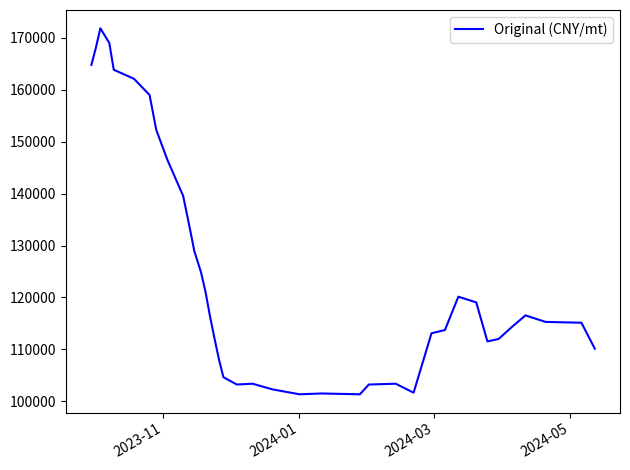

What is the smallest value displayed?

101339.0